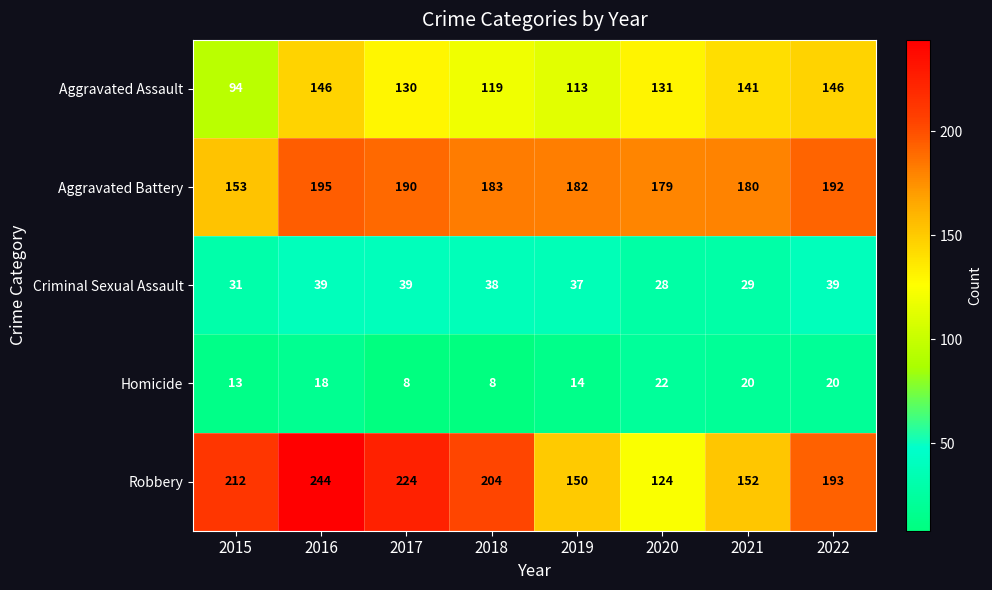

At how many categories does at least one series exceed 83?

8